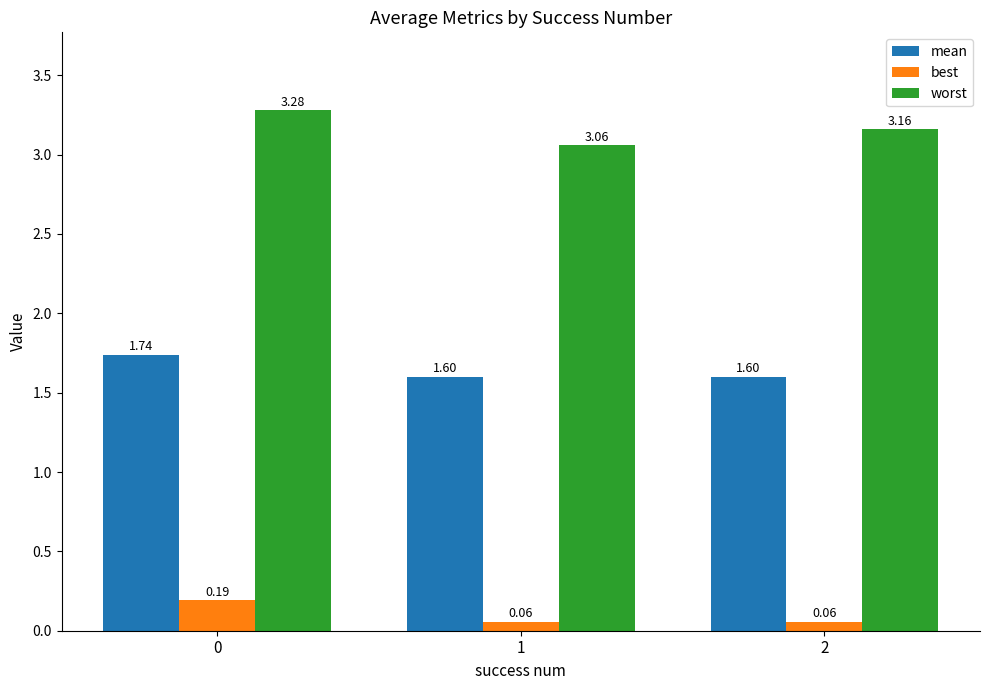

What is the average value of the mean series?

1.6